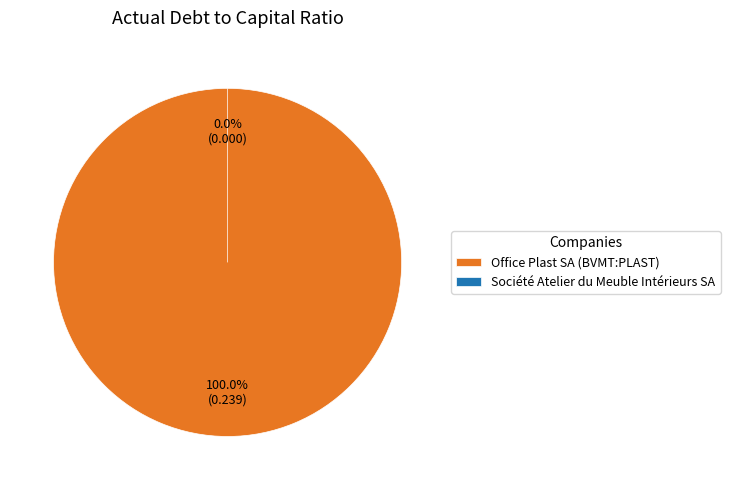

To the nearest percent, what percentage of the pie is Office Plast SA (BVMT:PLAST)?

100%